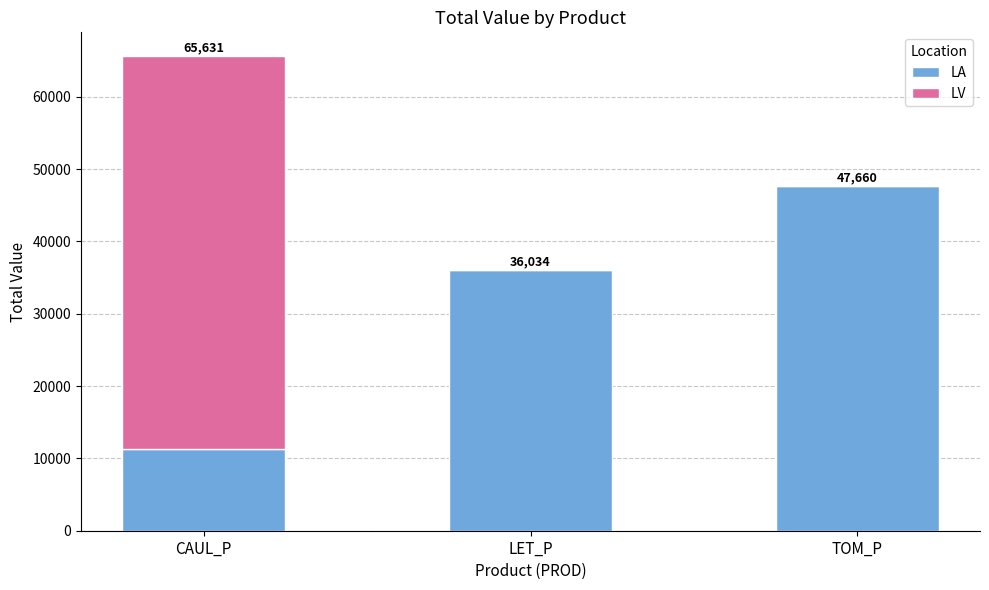

Are the bars horizontal?

No